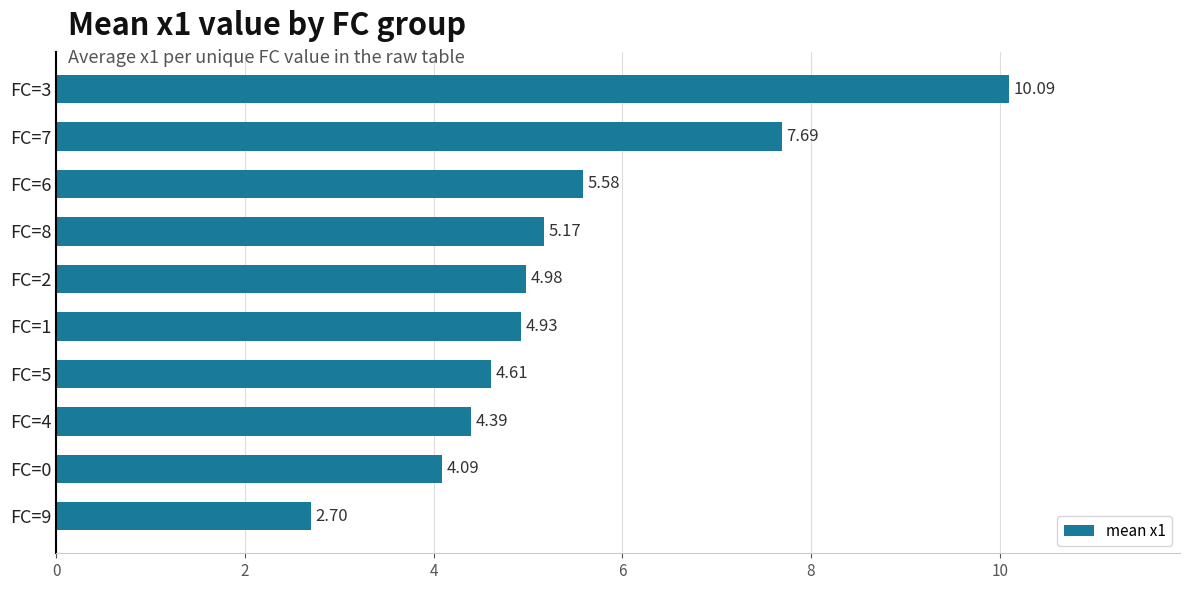

What is the difference between the values at FC=4 and FC=6?

1.2